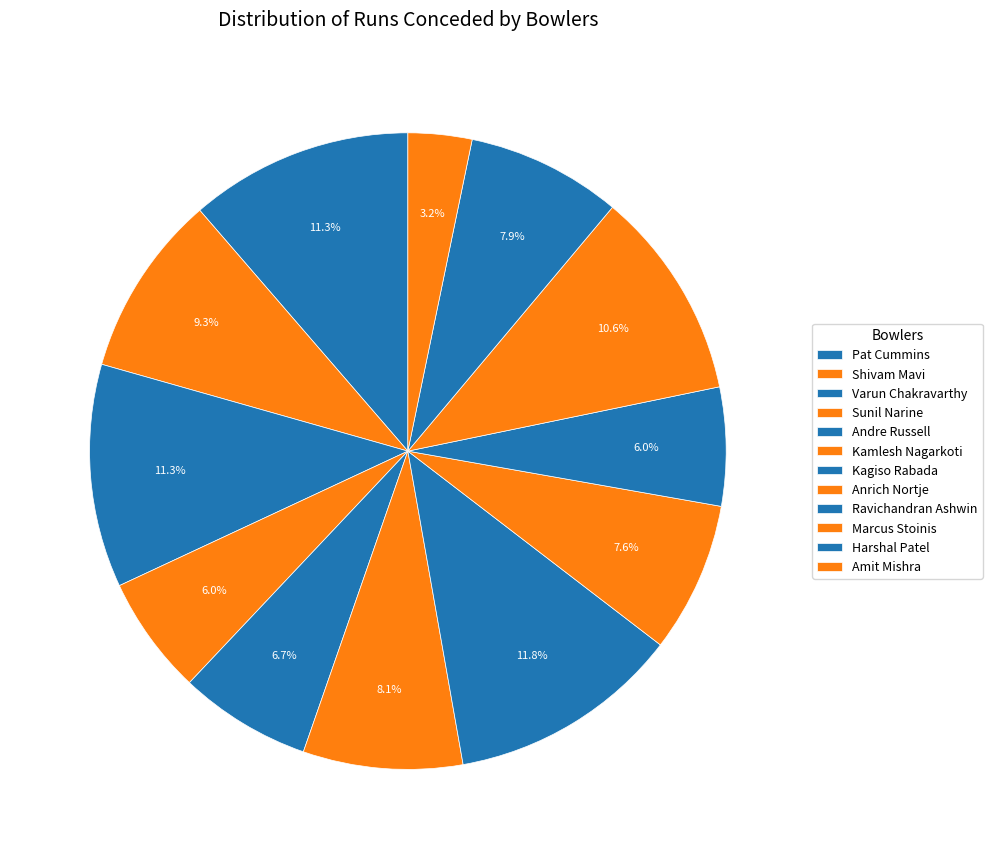

To the nearest percent, what is the average slice percentage?

8%